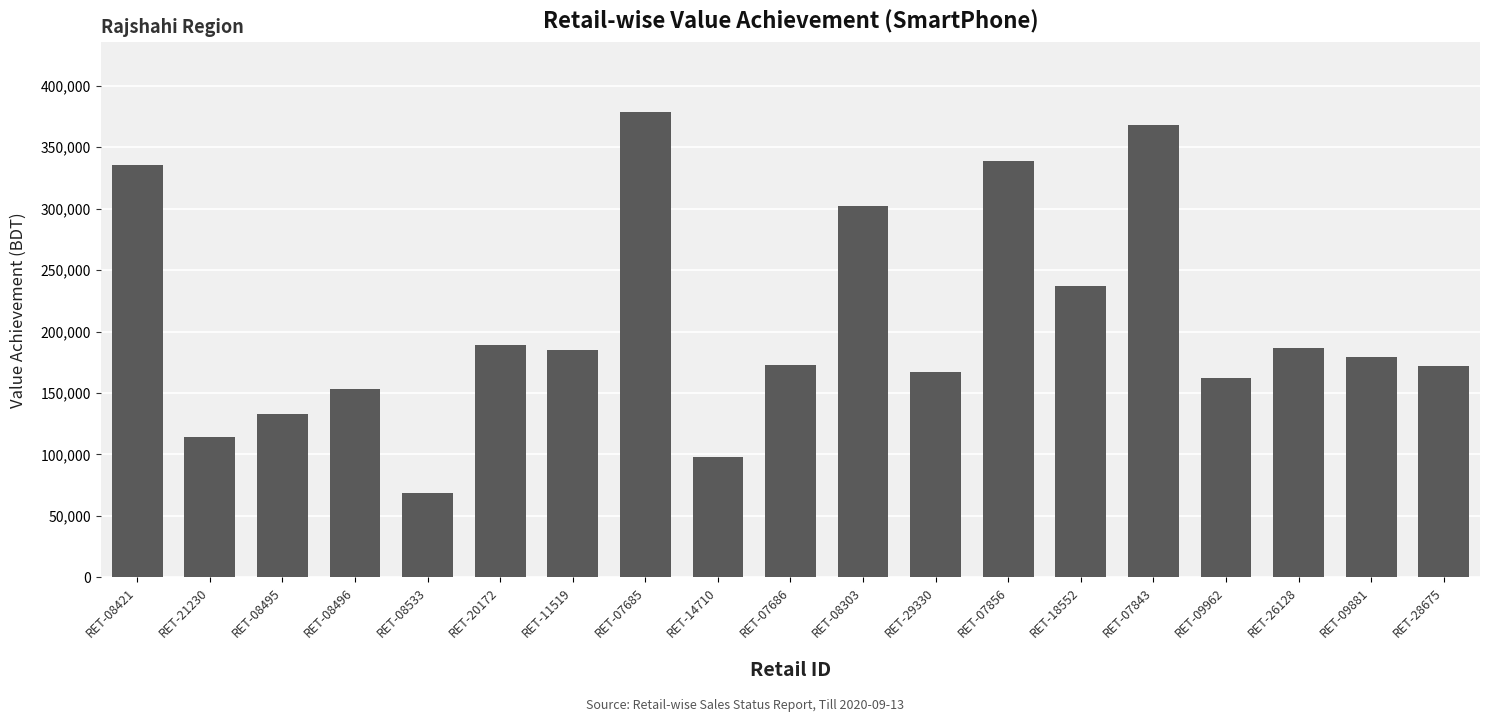

Which label corresponds to the smallest value in the chart?

RET-08533